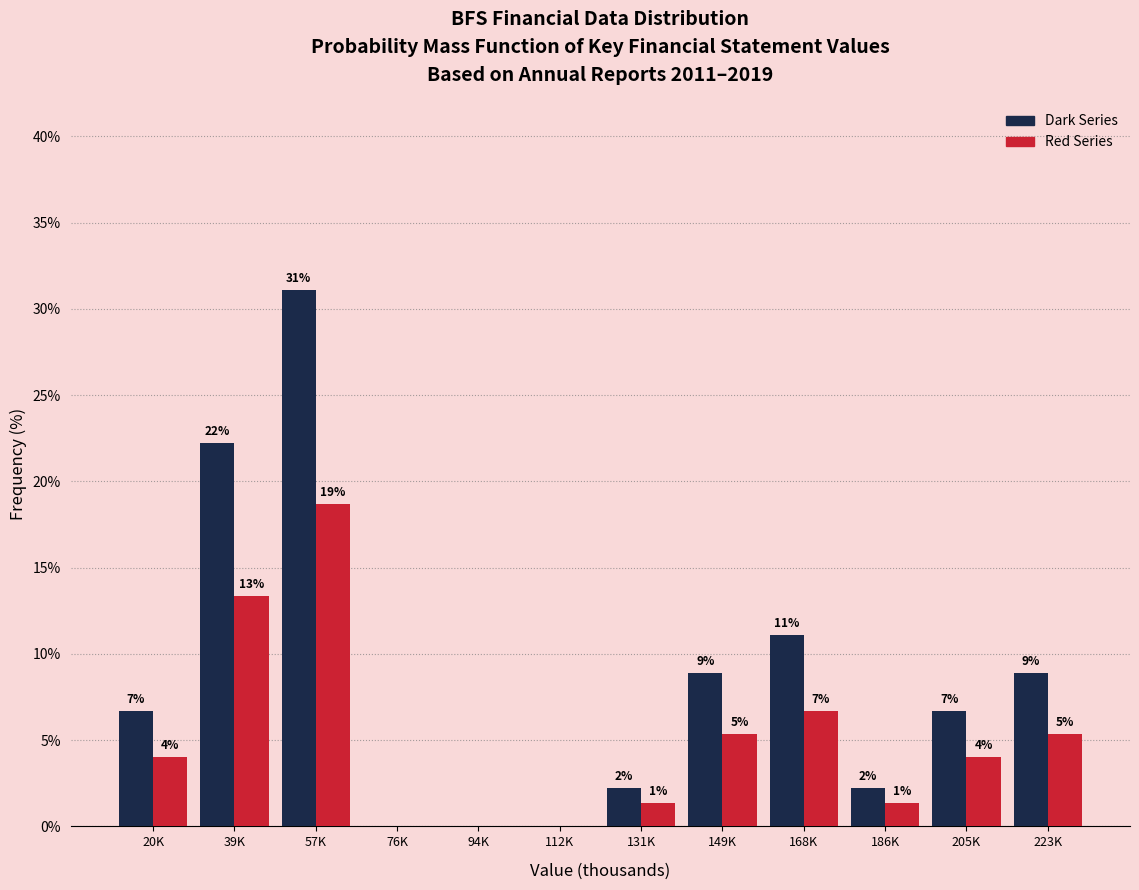

What are all the series names shown in the legend?

Dark Series, Red Series